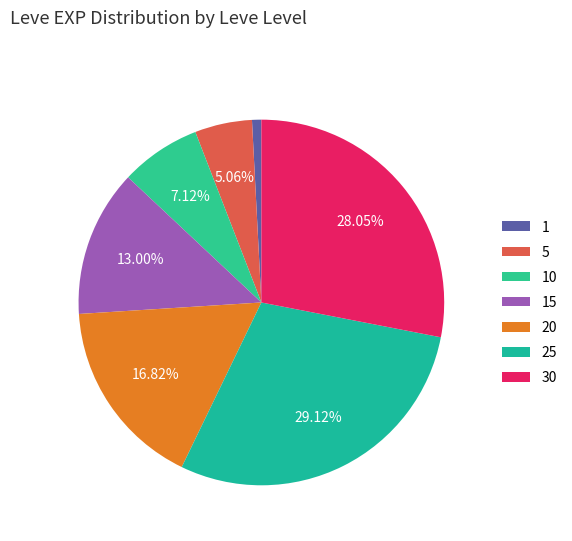

To the nearest percent, what is the combined percentage of 1 and 5?

6%